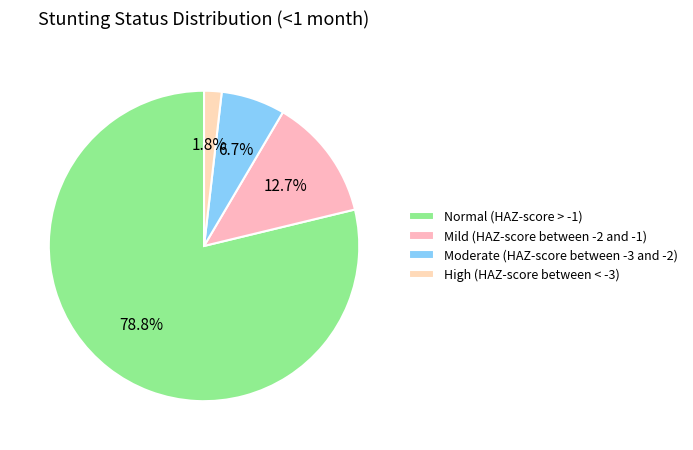

To the nearest percent, what is the difference between the largest and smallest slice percentages?

77%